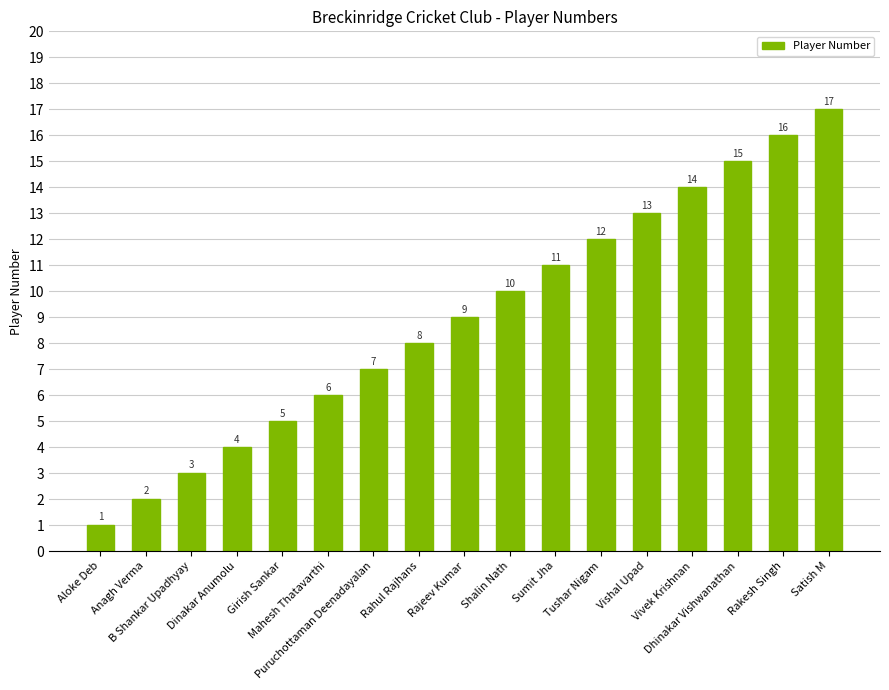

What is the difference between the second highest and minimum values?

15